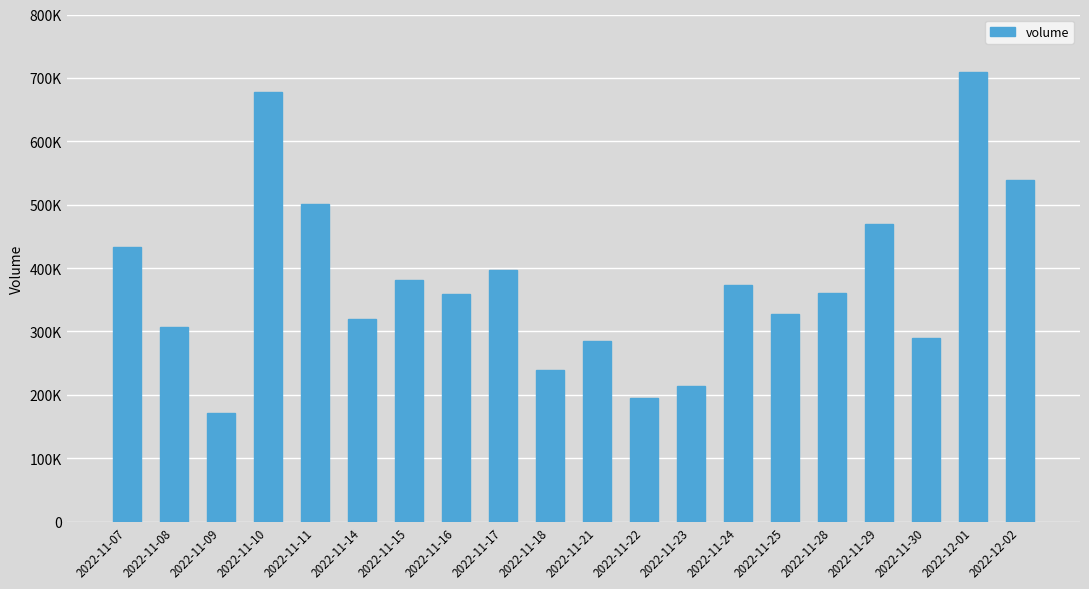

What value does the data have at 2022-11-08?

307057